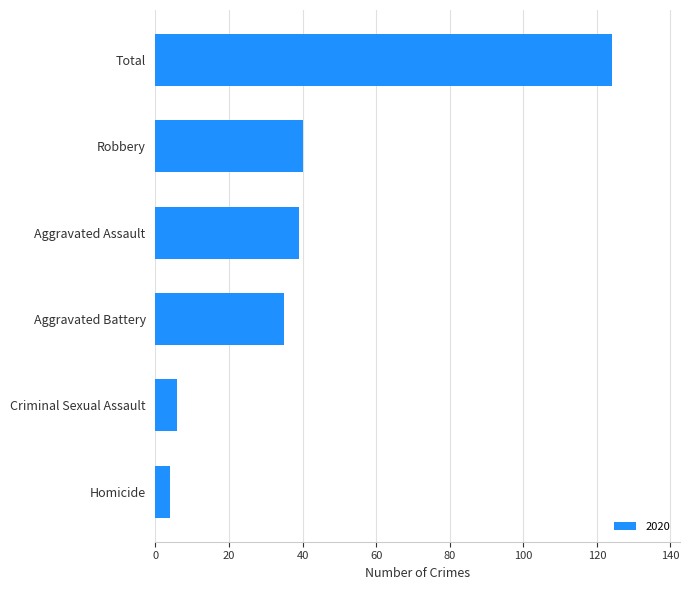

What is the difference between the maximum and minimum values?

120